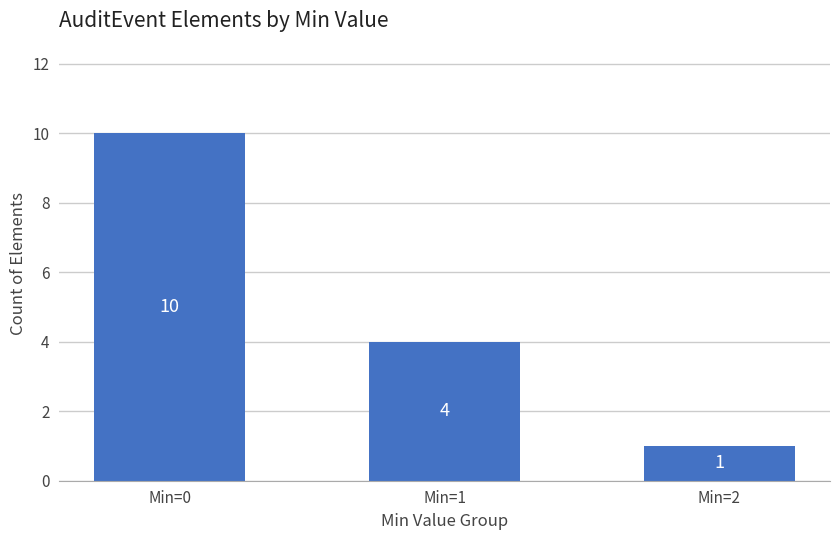

What is the sum of all values?

15